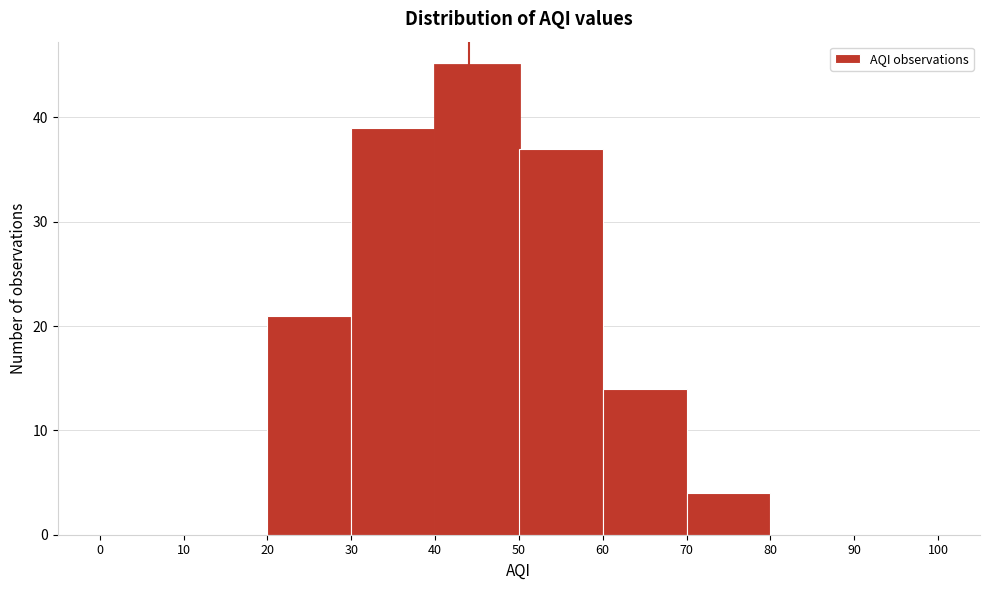

Reading left to right, list every bar in this chart as the range it spans on the x-axis followed by its height. The values are not printed on the chart, so give them approximately, as read against the axis.

0 to 10: 0
10 to 20: 0
20 to 30: 21
30 to 40: 39
40 to 50: 45
50 to 60: 37
60 to 70: 14
70 to 80: 4
80 to 90: 0
90 to 100: 0